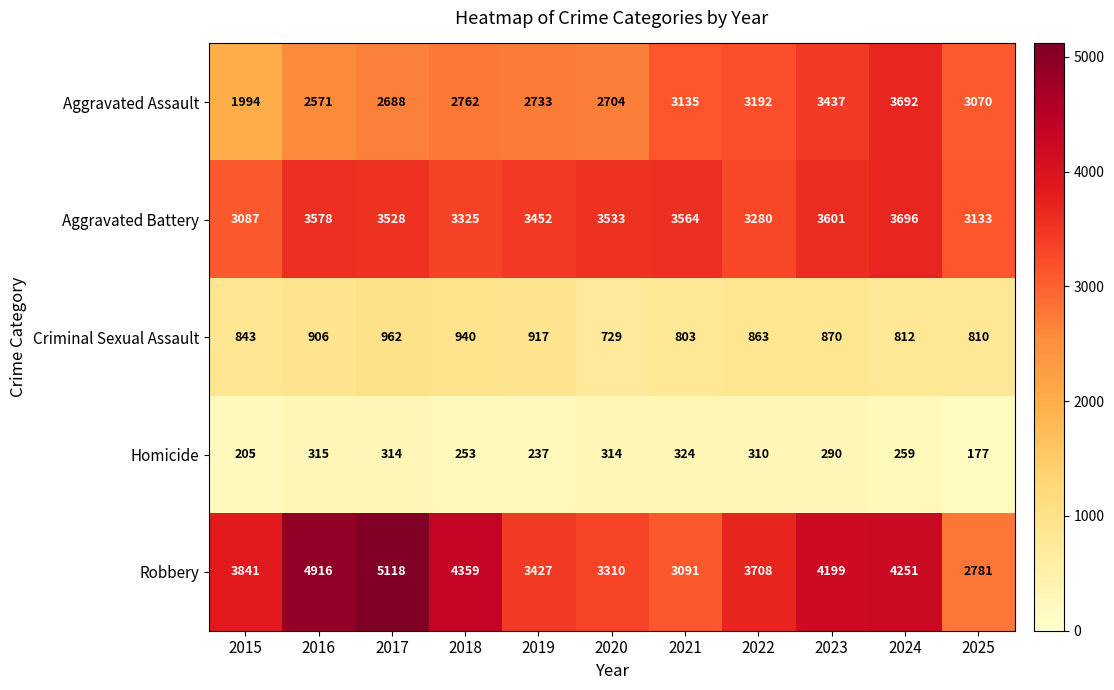

The value of Criminal Sexual Assault at 2018 is 543. True or false?

False